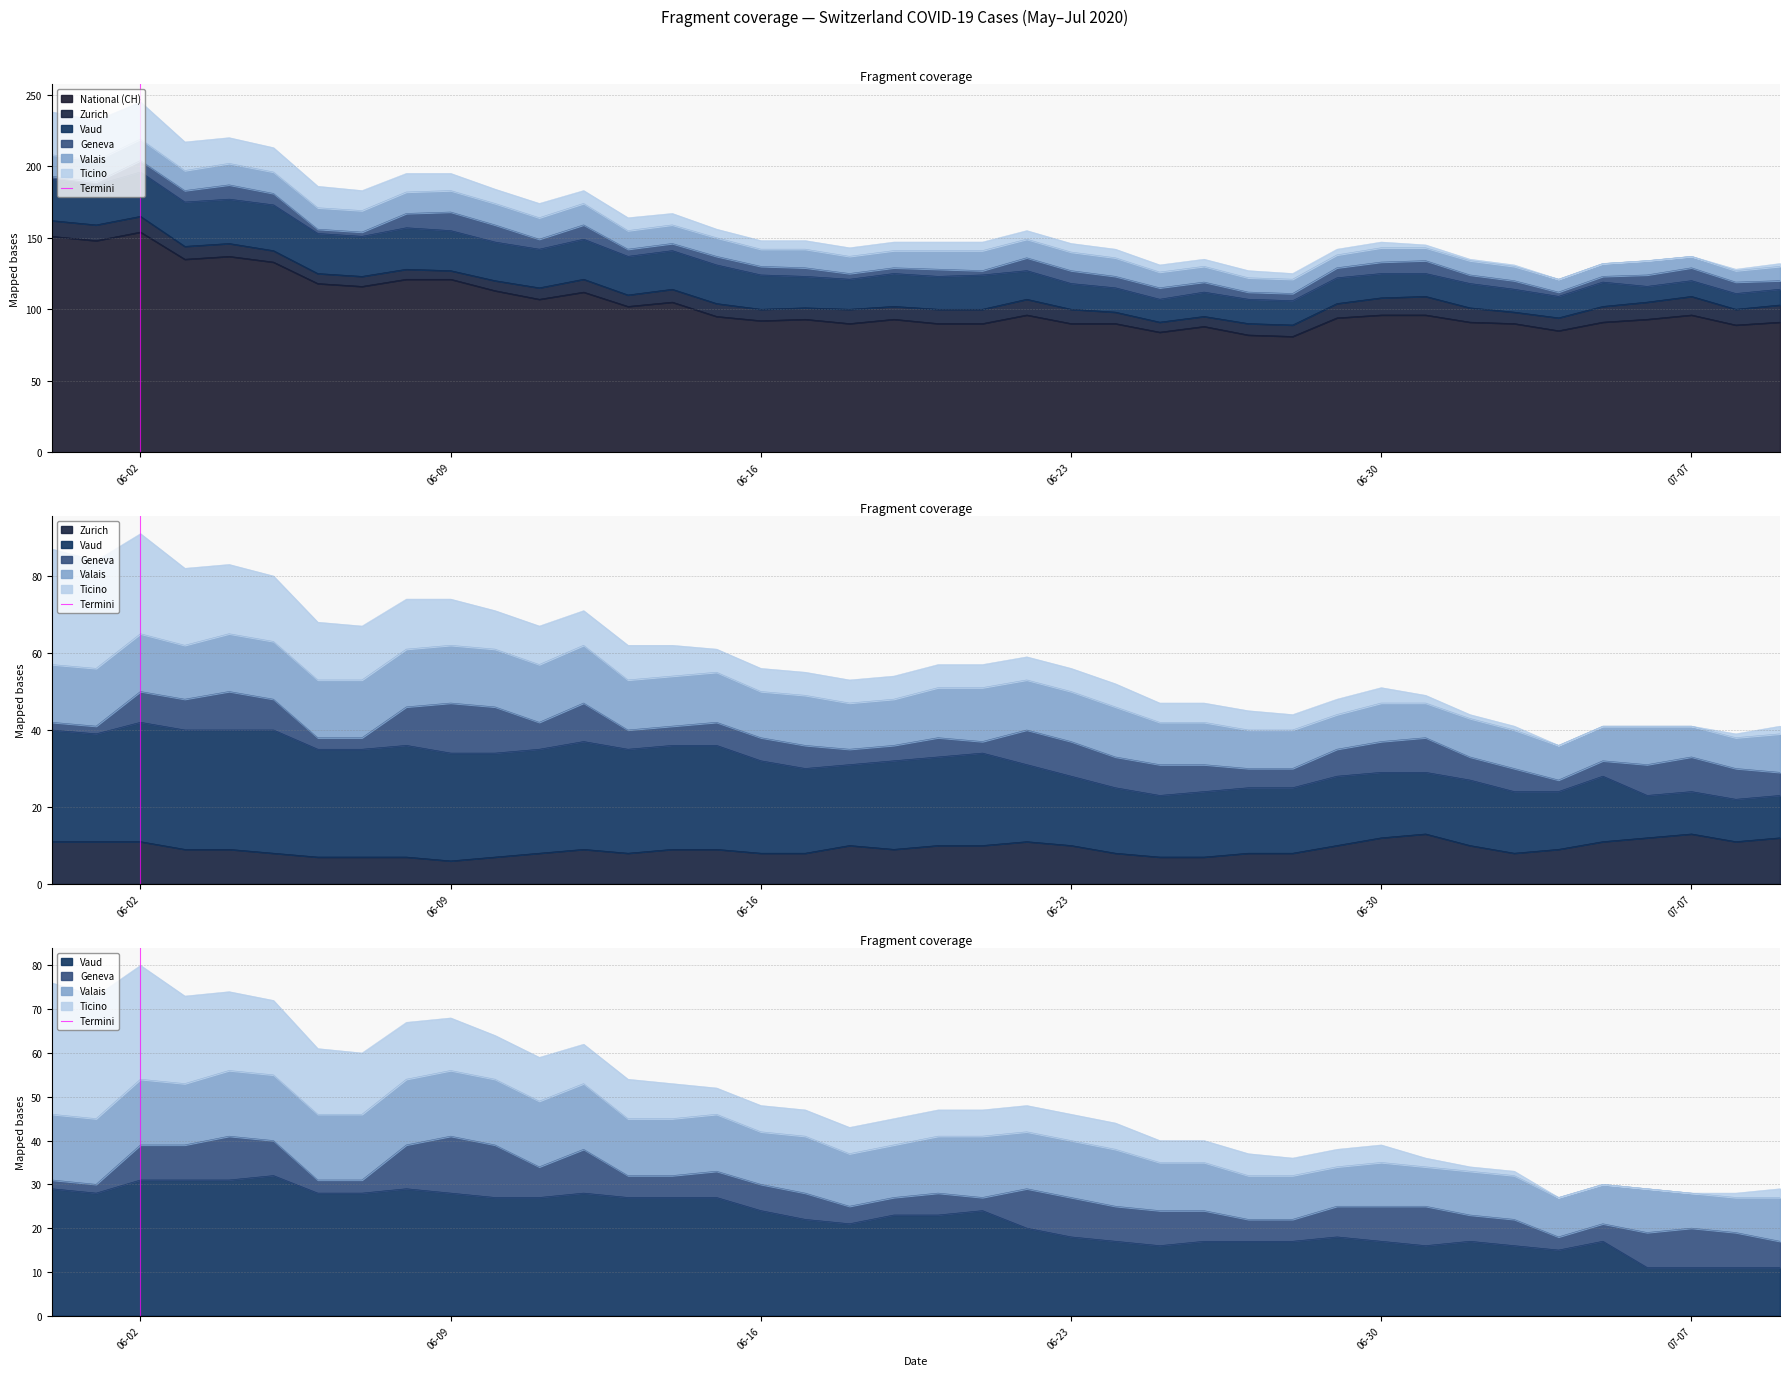

What is the minimum value for National (CH)?

81